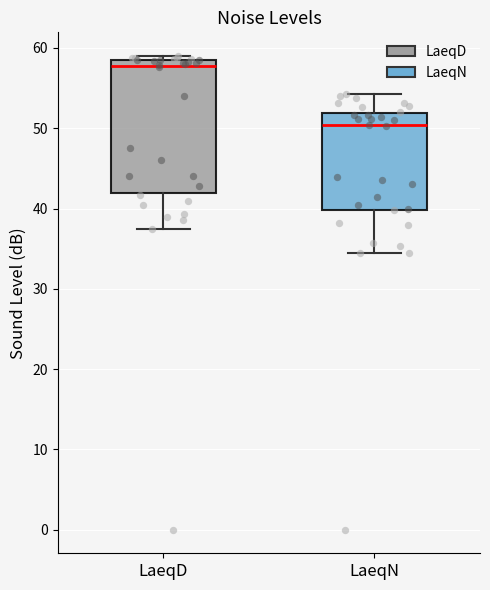

Reading left to right, transcribe this box plot: for each box, give where its median line is, the range the box spans, and where its two whiskers end, as read against the y-axis. The values are not printed on the chart, so give them approximately, as read against the axis.

LaeqD: median 58, box 42 to 59, whiskers 38 to 59 (just above the box's upper edge)
LaeqN: median 50, box 40 to 52, whiskers 34 to 54